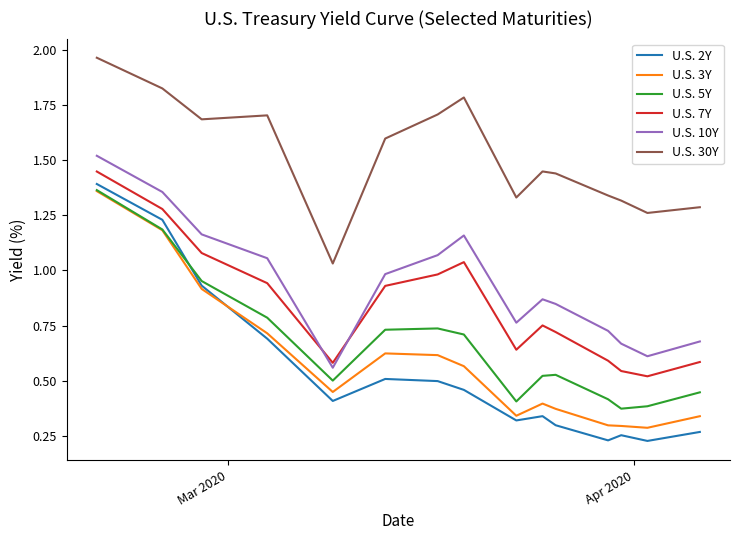

Which series has the largest range (max minus min)?

U.S. 2Y